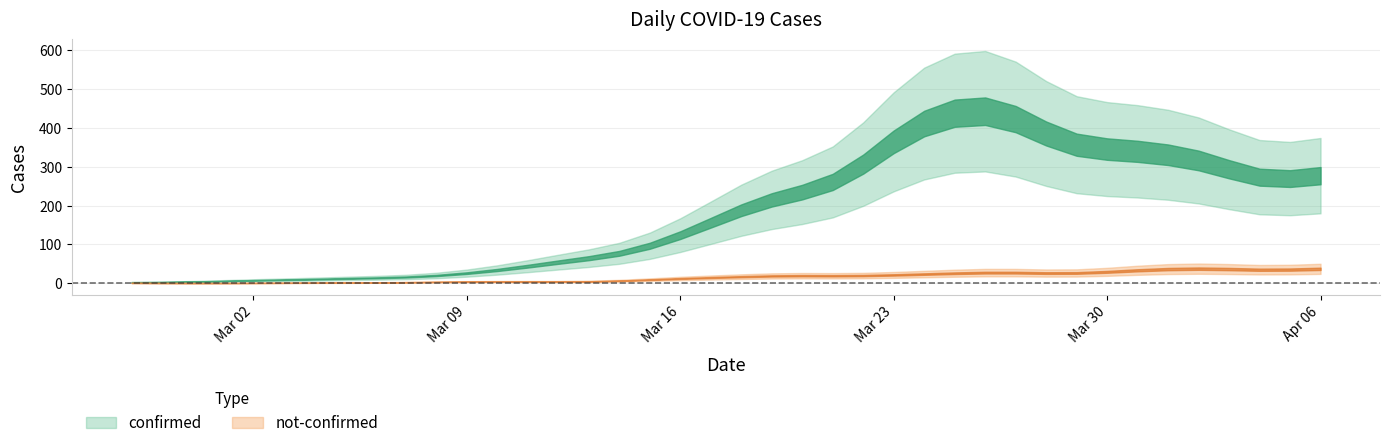

Rank the series at 2020-04-05 from highest to lowest value.

confirmed, not-confirmed